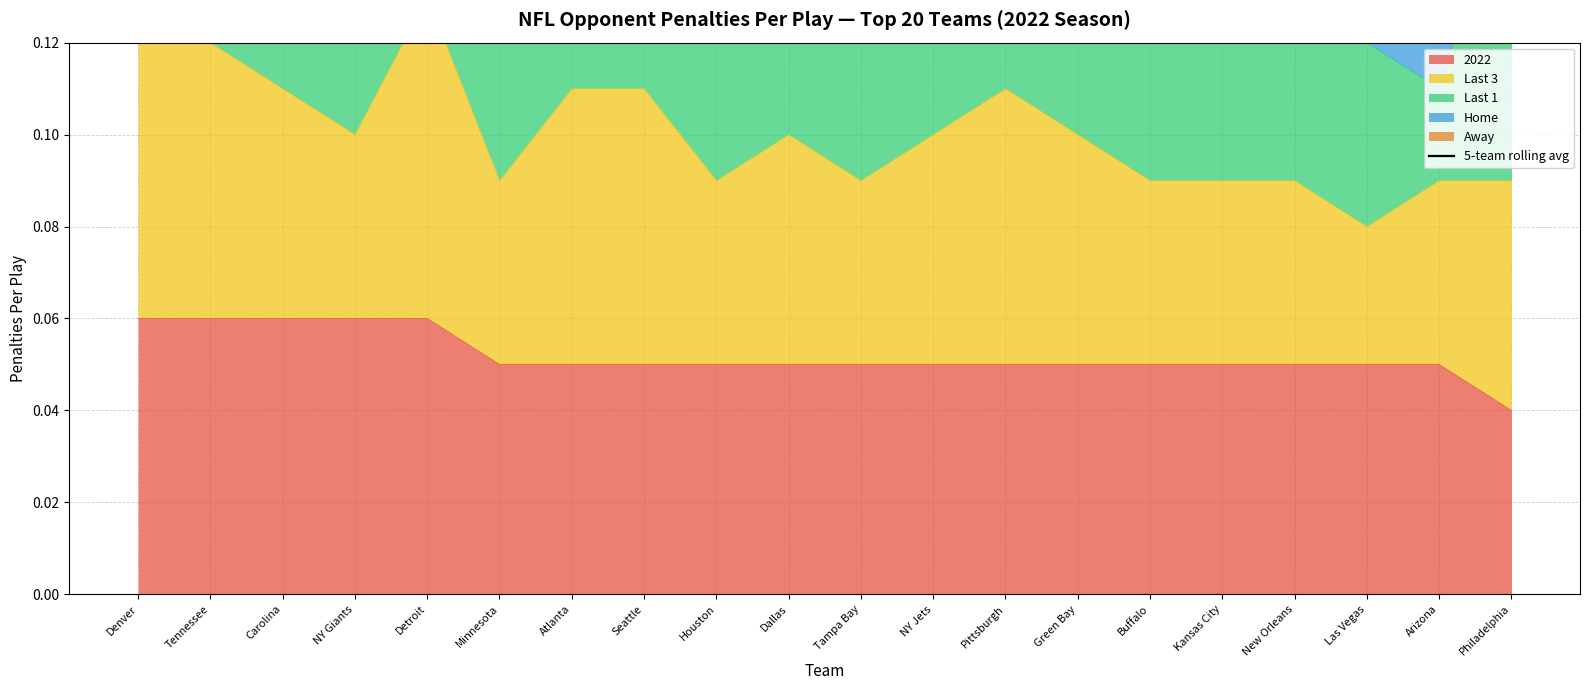

Which category has the lowest value across all series?

Philadelphia